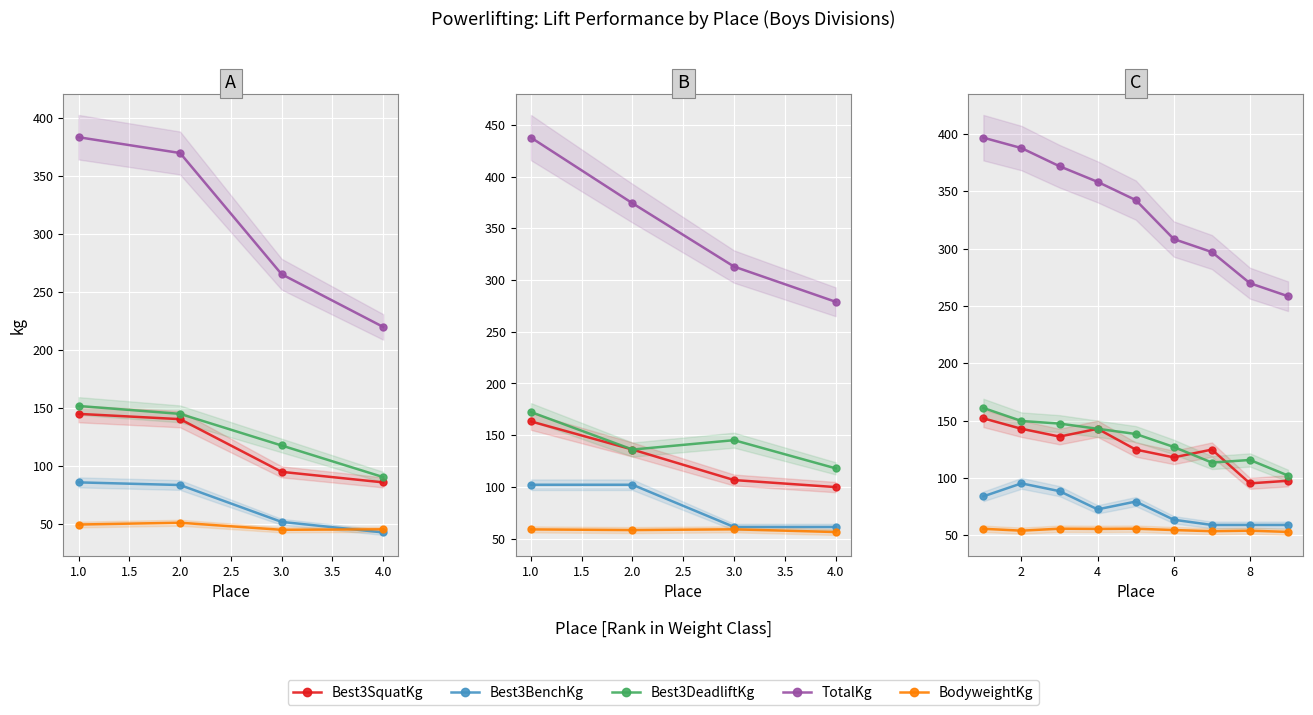

What is the difference between the highest and lowest values at 2.5?

286.8